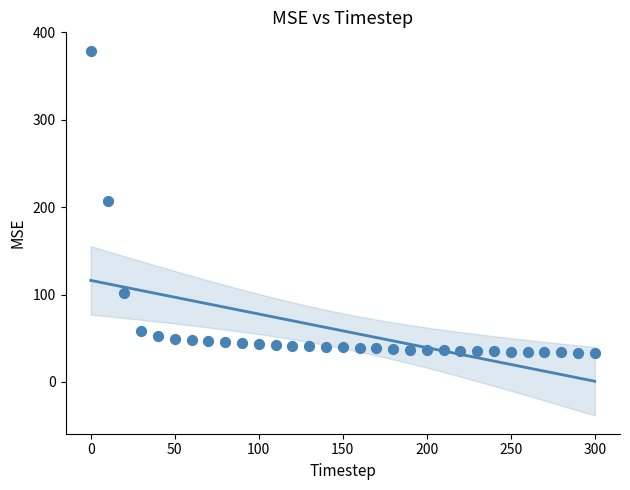

What is the range of Y values (max minus min)?

346.1